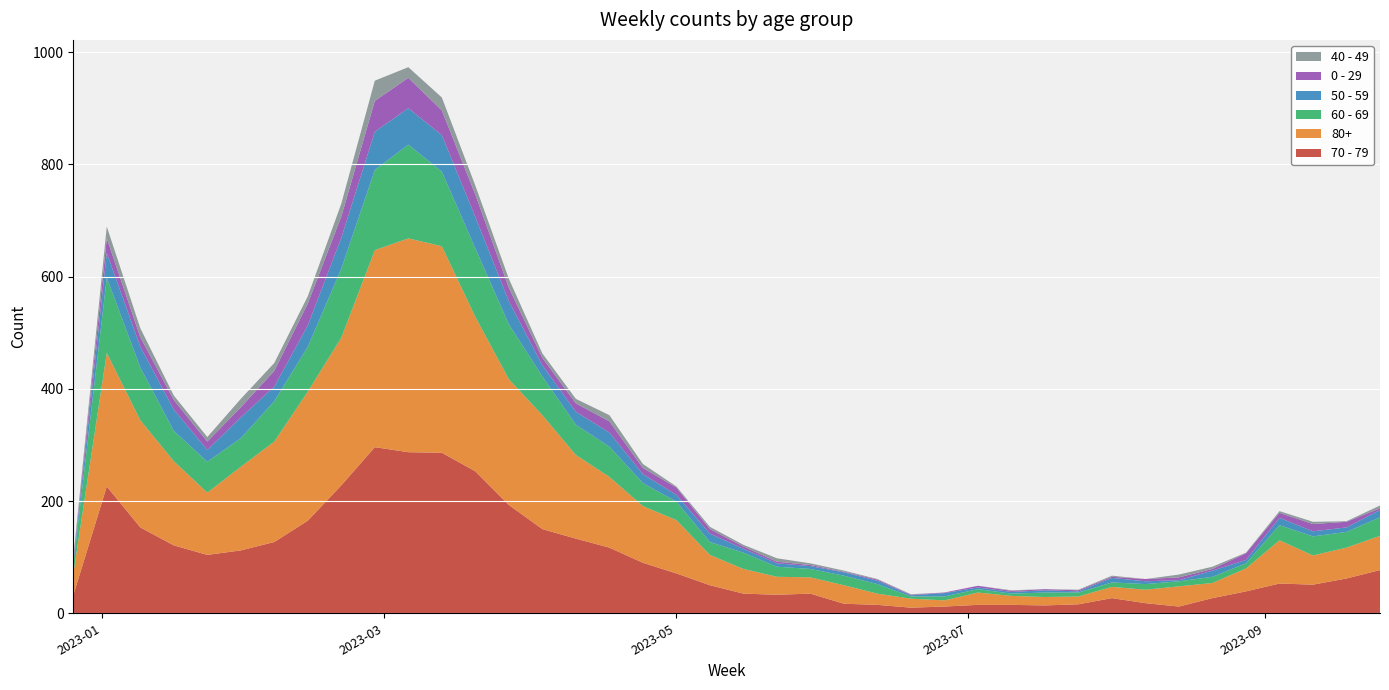

Reading right to left, list all the values displayed in this chart.

70 - 79: 77	62	51	53	39	27	12	18	27	16	14	15	15	12	10	15	17	35	33	35	50	71	90	117	133	150	193	253	286	287	296	228	165	127	112	104	121	153	226	32
80+: 61	55	52	77	41	27	36	24	20	14	15	16	22	11	16	20	33	29	32	44	54	95	101	126	149	203	224	275	368	381	351	263	230	179	149	111	150	191	238	38
60 - 69: 33	28	34	27	9	11	9	10	8	7	8	4	6	7	4	17	17	15	18	29	23	33	41	54	54	69	98	122	133	167	143	123	80	72	51	55	54	94	134	16
50 - 59: 13	8	9	13	6	11	2	5	8	2	4	3	3	6	2	6	6	5	6	7	15	12	16	25	23	20	41	56	65	65	68	55	38	26	37	21	38	37	44	5
0 - 29: 3	10	13	9	12	3	5	4	2	2	2	2	3	1	1	2	1	2	3	4	8	13	11	20	15	13	24	40	44	54	55	38	39	28	18	15	17	17	26	4
40 - 49: 5	1	4	3	1	4	5	0	2	1	0	1	0	0	1	1	2	3	6	3	4	2	7	11	8	8	16	16	23	19	36	23	13	14	15	8	8	16	21	4